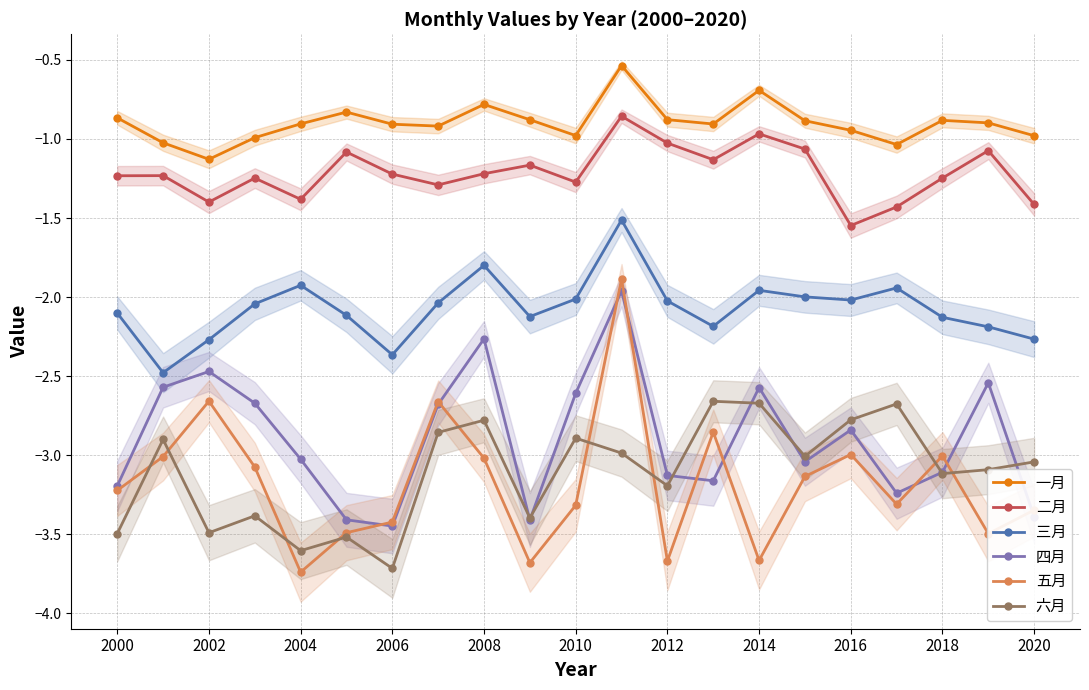

What is the minimum value for 四月?

-3.4